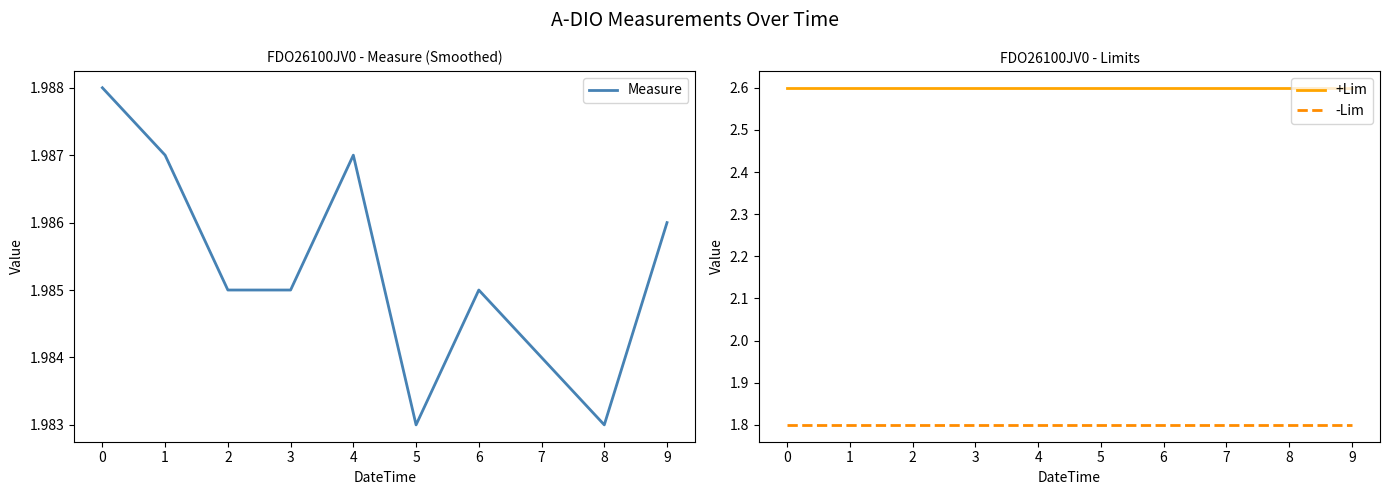

Read the -Lim value at 3.

1.8